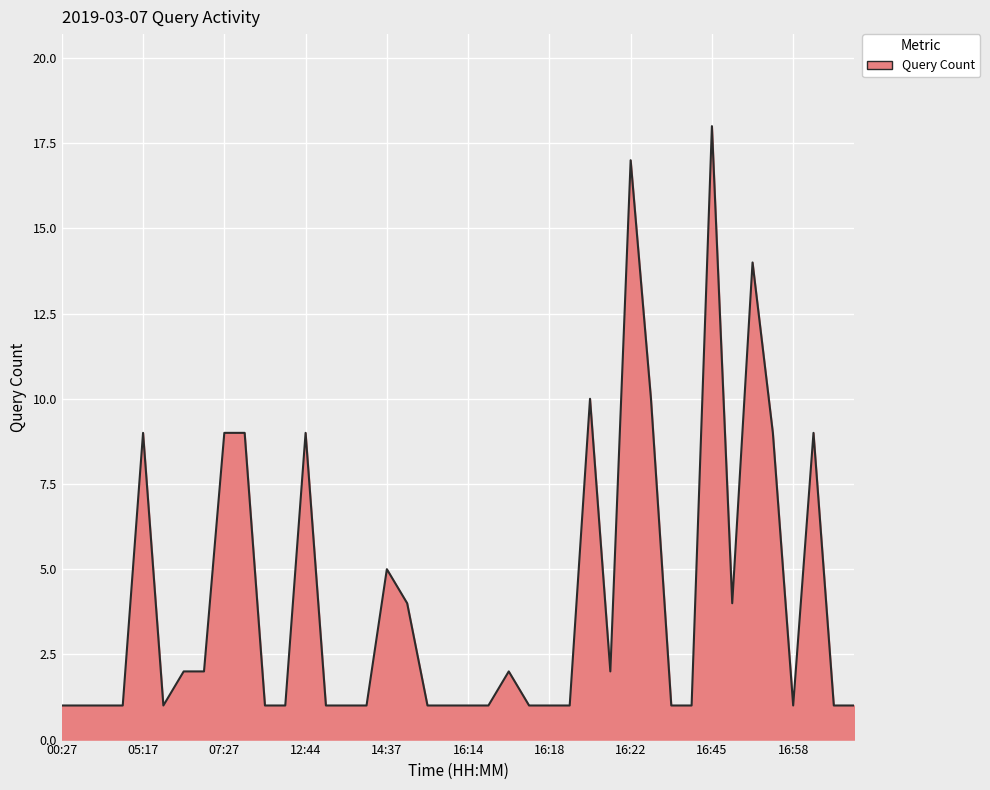

Does the chart display data point markers on the line(s)?

No